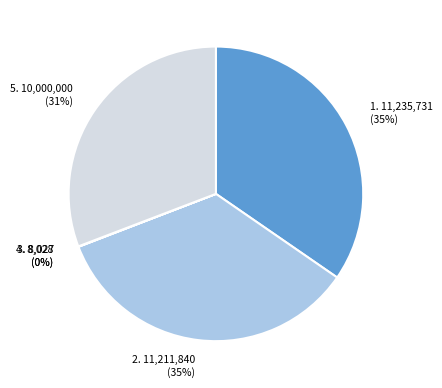

Does any single category account for the majority?

No